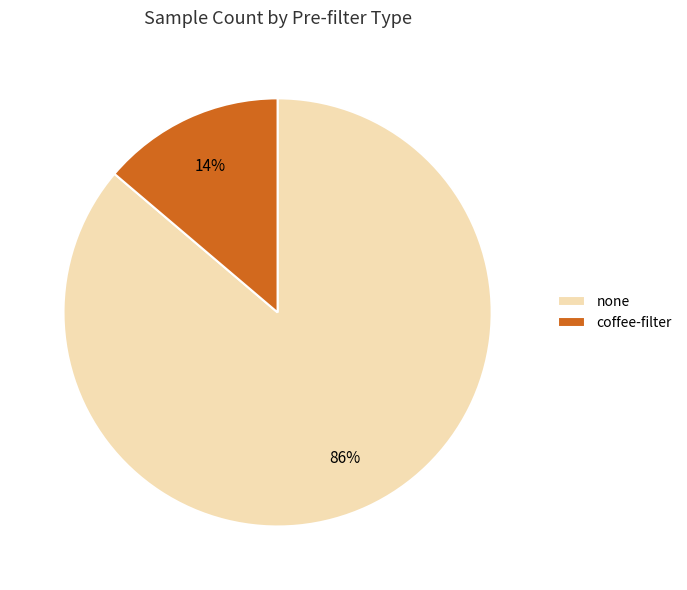

What is the largest slice in the pie chart?

none